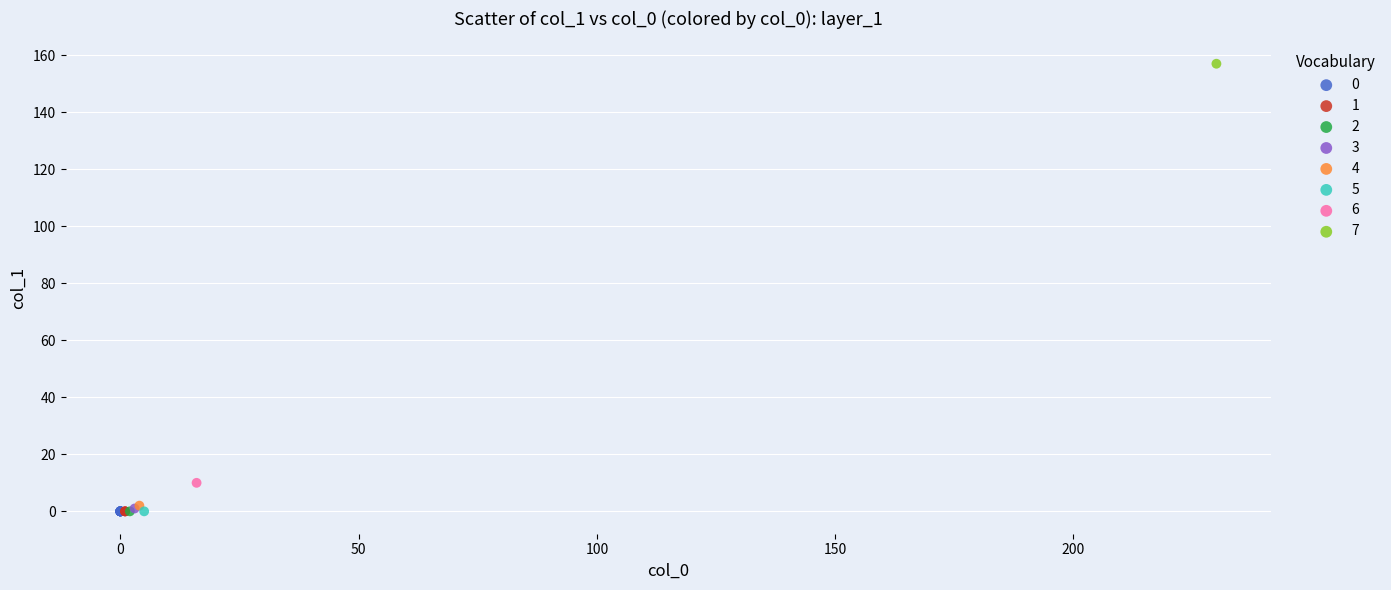

What are all the series names shown in the legend?

0, 1, 2, 3, 4, 5, 6, 7